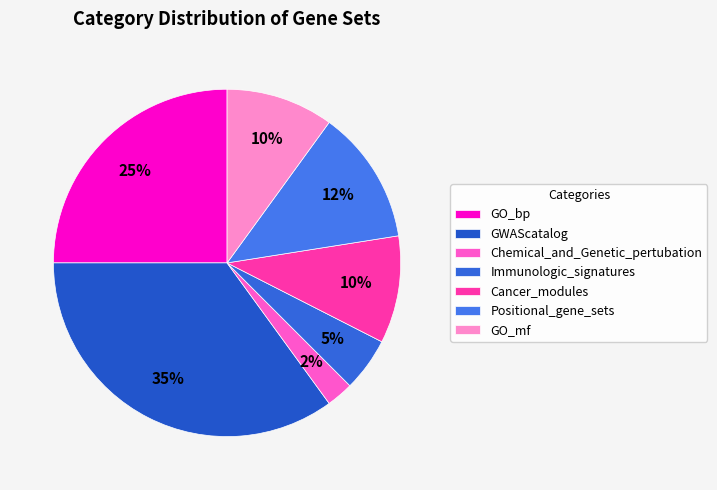

Which has a higher value, Chemical_and_Genetic_pertubation or Positional_gene_sets?

Positional_gene_sets